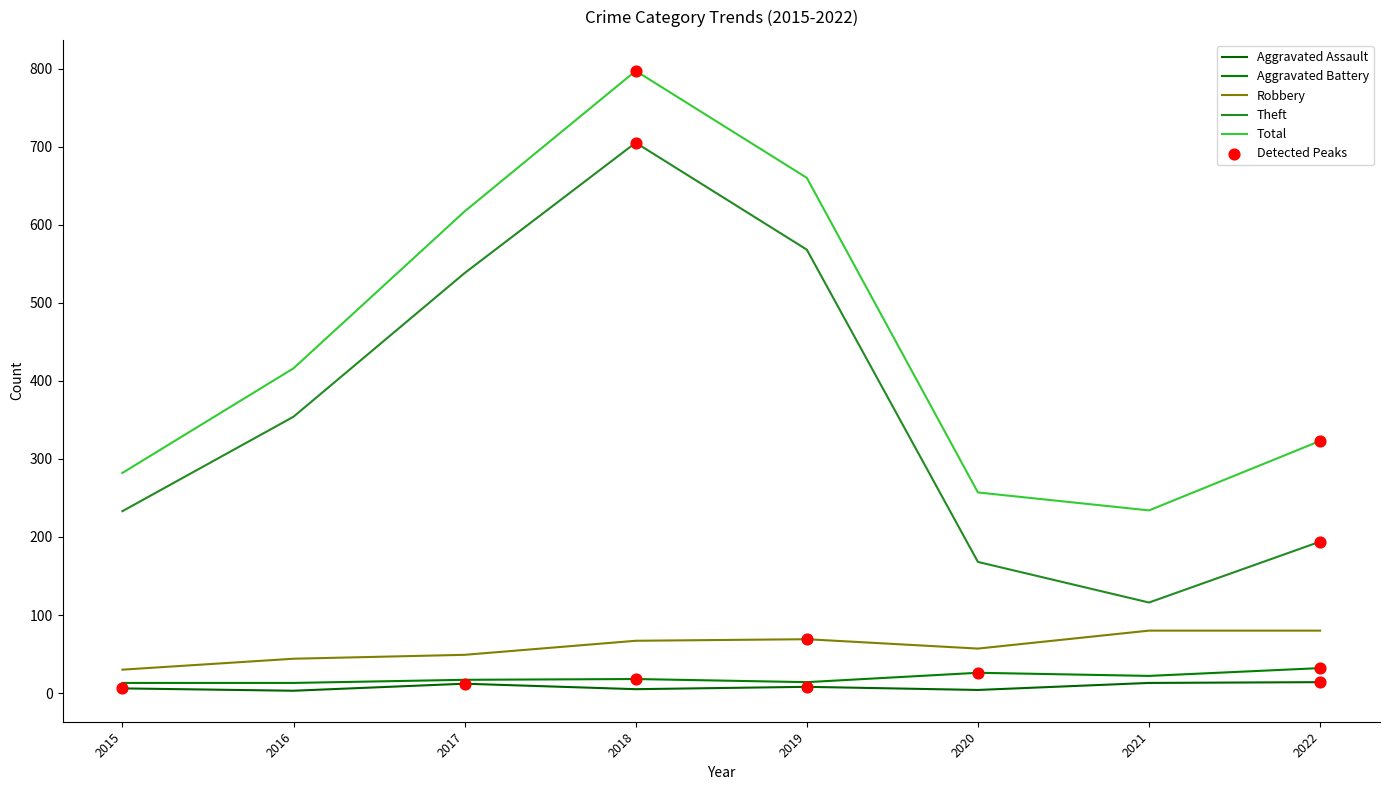

Is this an area chart (filled region under the line)?

No